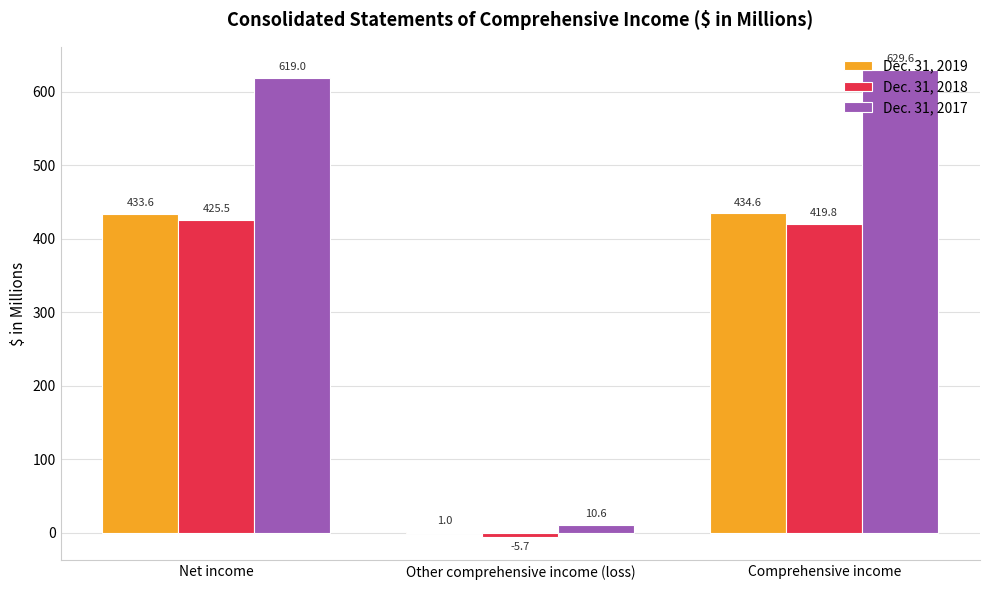

At which label is Dec. 31, 2017 closest to 320?

Net income